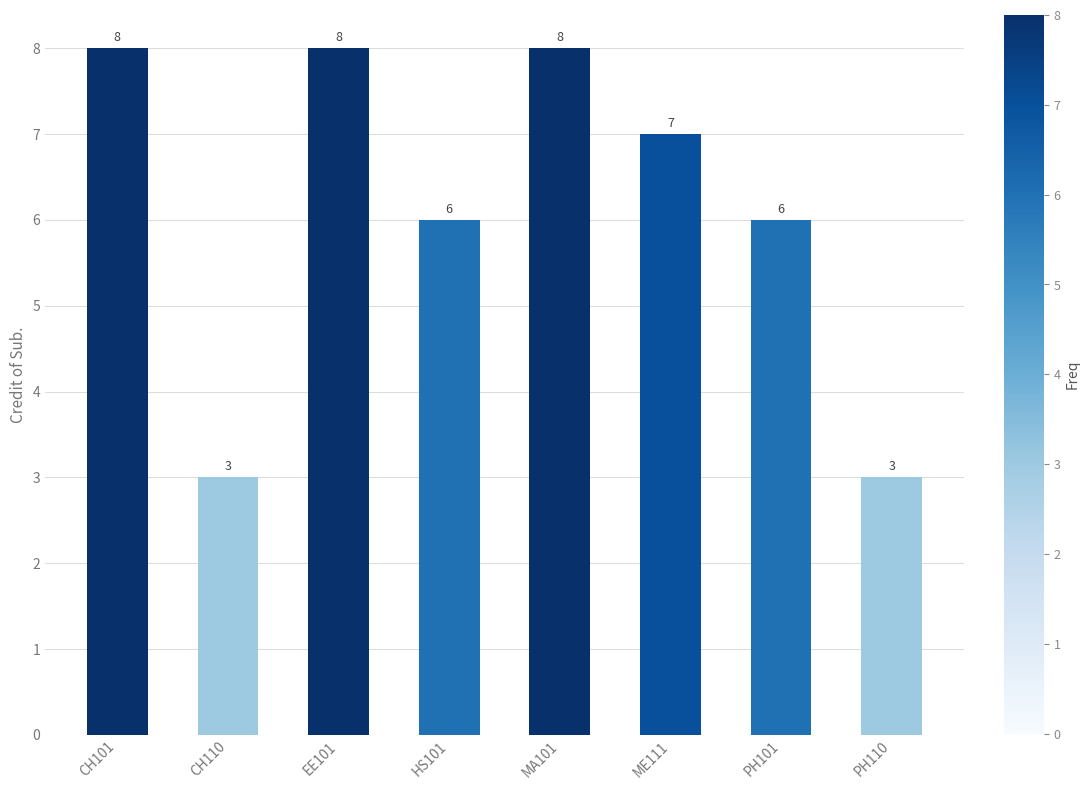

Are the bars horizontal?

No